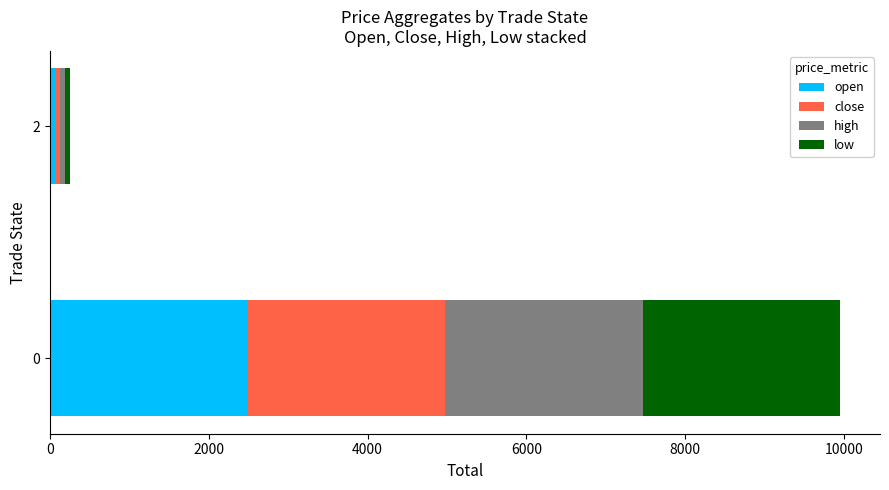

The value of open at 0 is 1394.4. True or false?

False